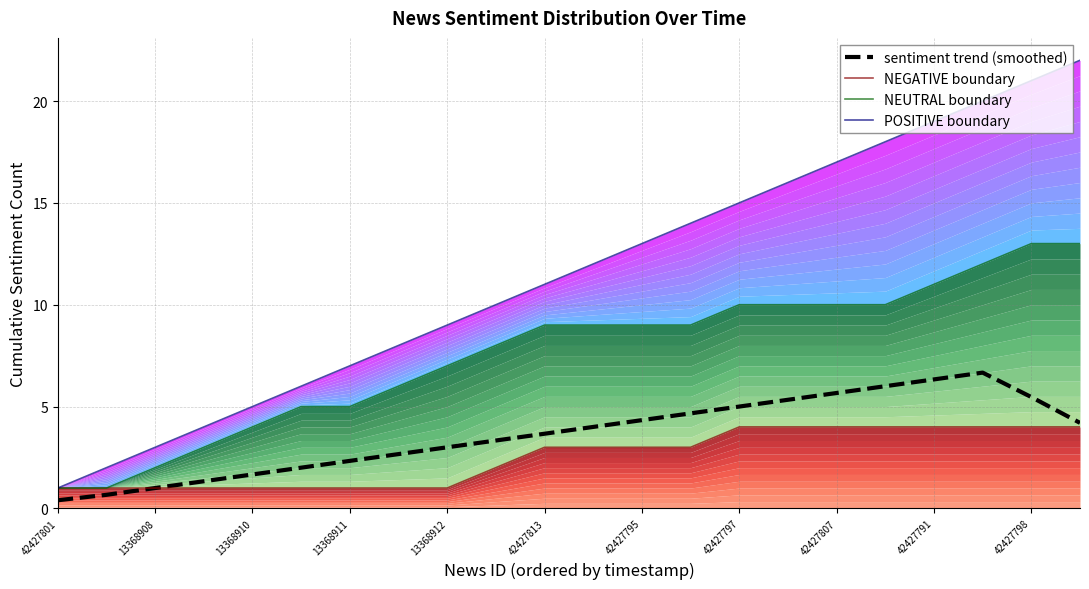

Rank the series by their maximum value, from highest to lowest.

POSITIVE boundary, NEUTRAL boundary, sentiment trend (smoothed), NEGATIVE boundary